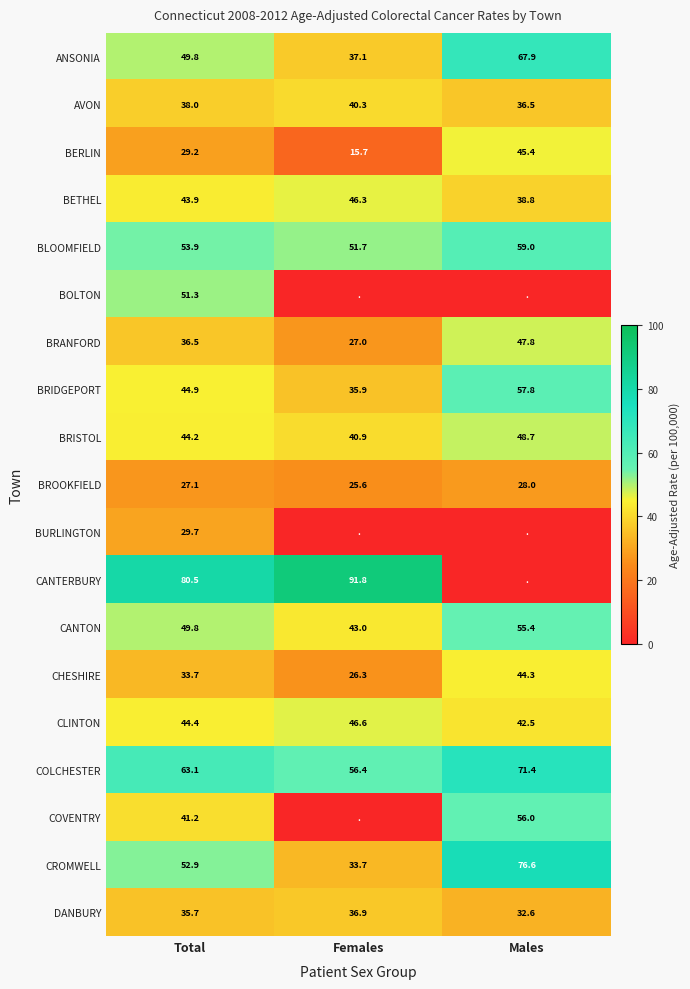

How many categories are shown in the chart?

3